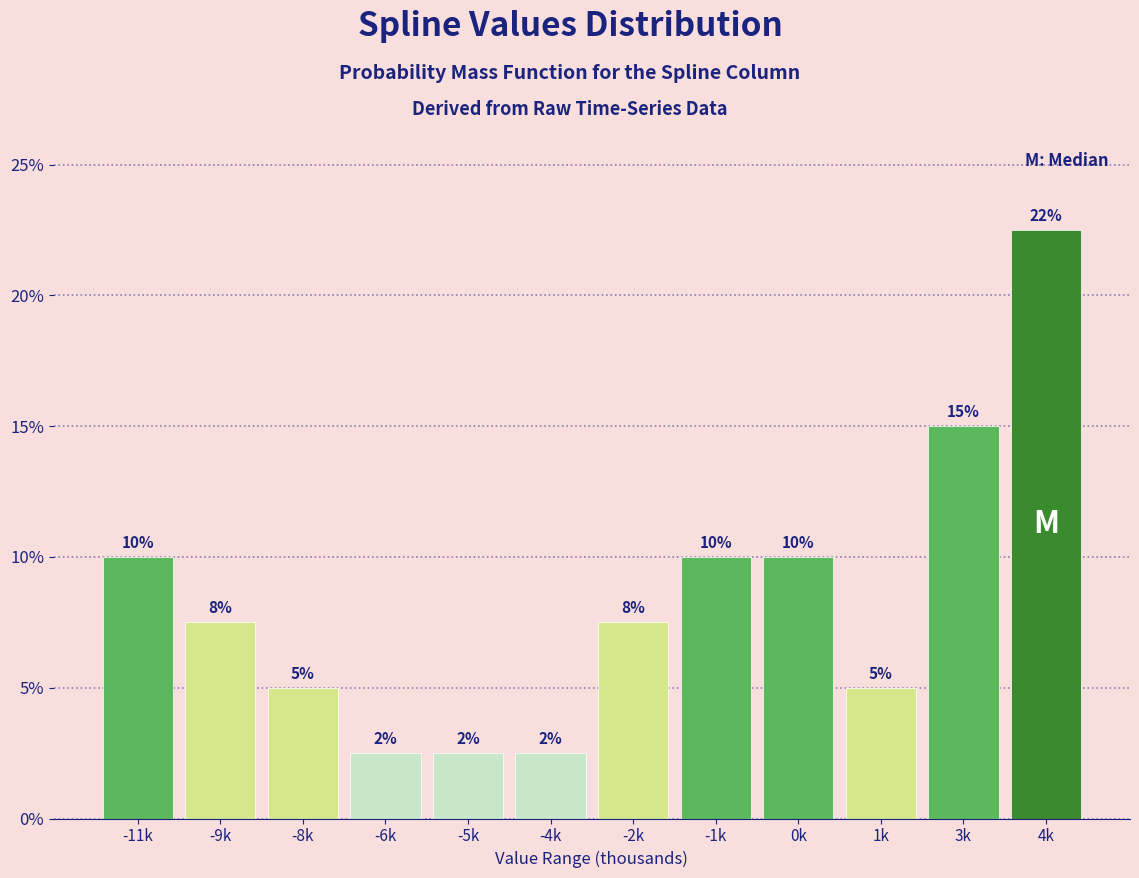

At which label does the data first exceed 7?

-11k